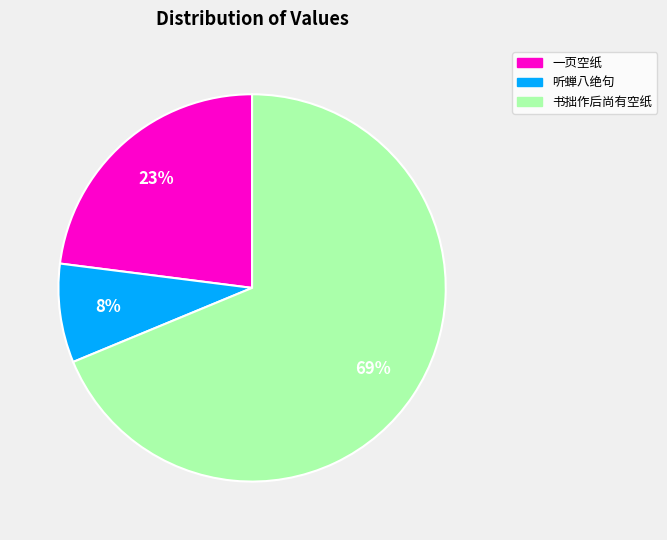

True or false: 书拙作后尚有空纸 accounts for 69% of the total.

True